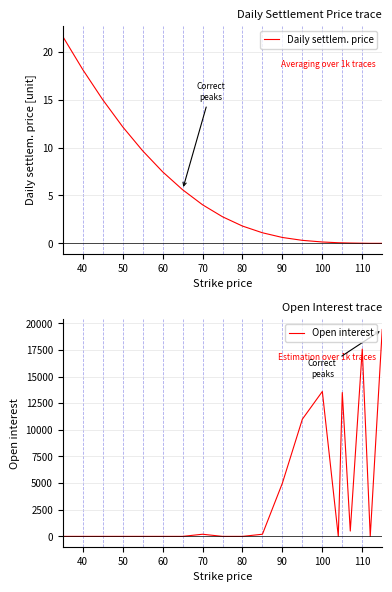

The value of Daily settlem. price at 70 is 5.8. True or false?

False